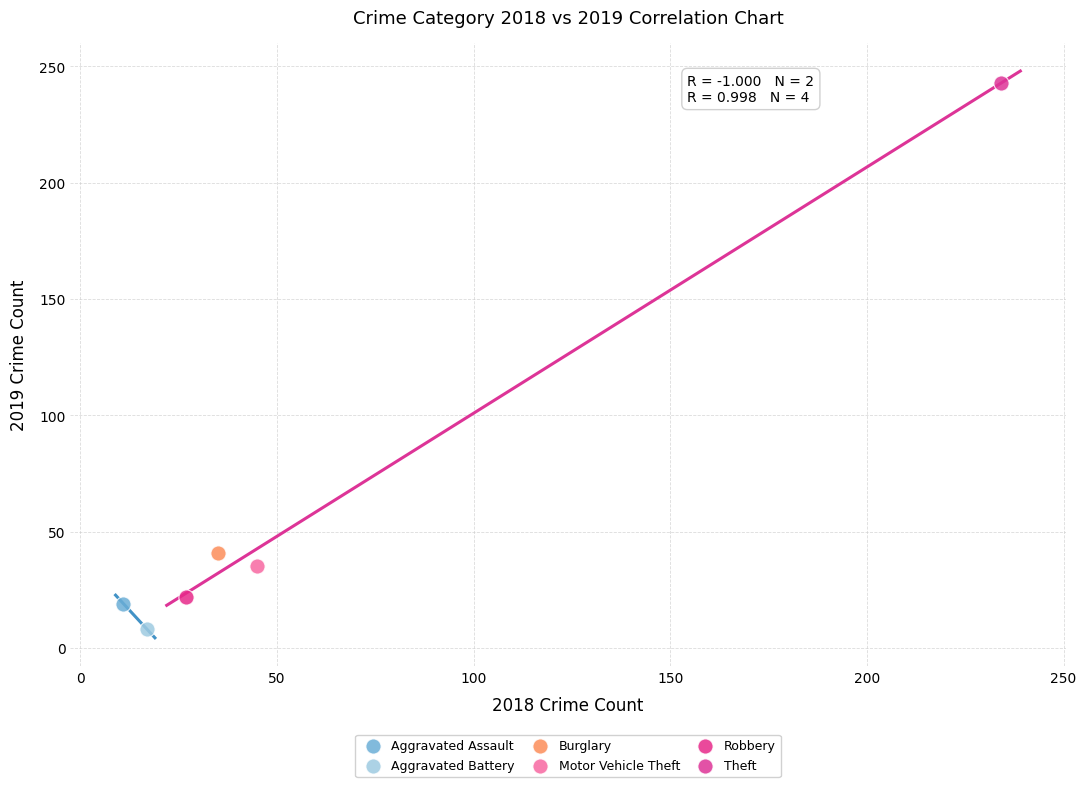

What are all the series names shown in the legend?

Aggravated Assault, Aggravated Battery, Burglary, Motor Vehicle Theft, Robbery, Theft